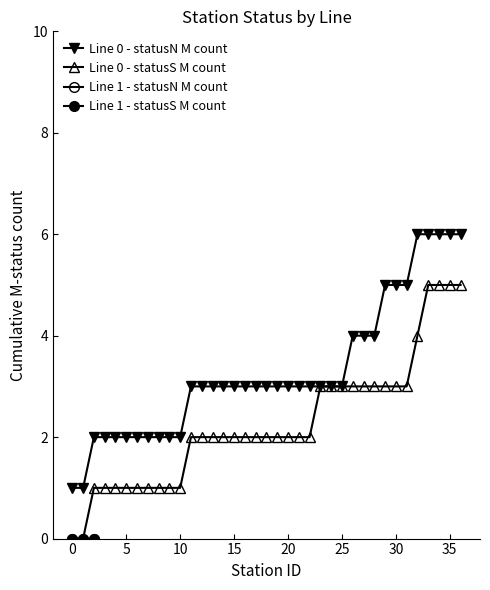

Is it true that Line 0 - statusS M count equals 1 at 10?

True